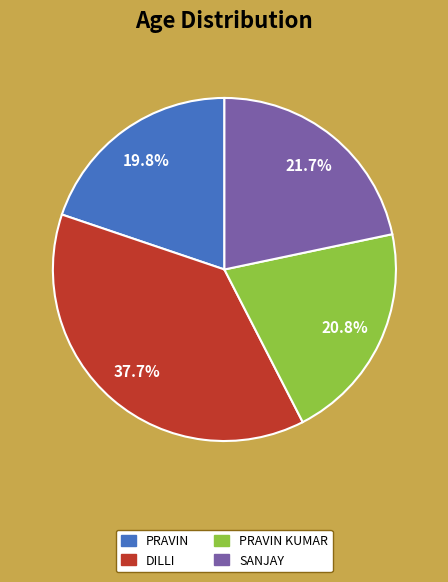

Is there a majority slice in this chart?

No